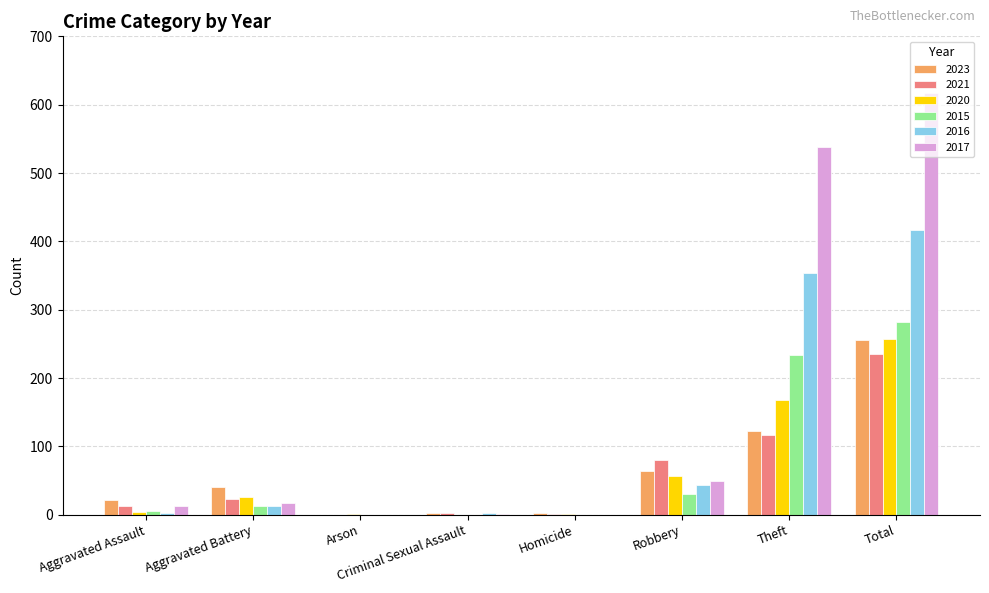

What is the total value across all series at Total?

2062